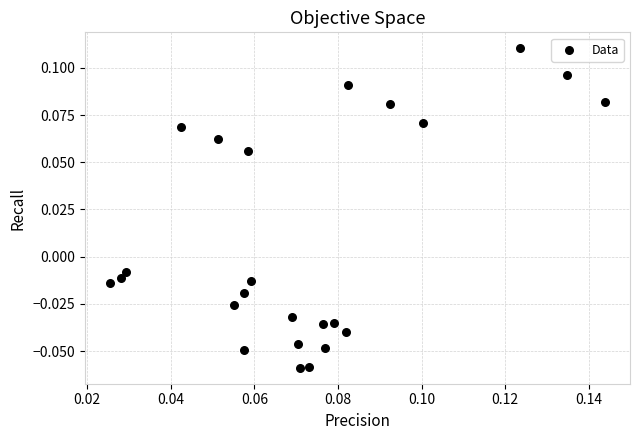

How many data points are displayed?

24